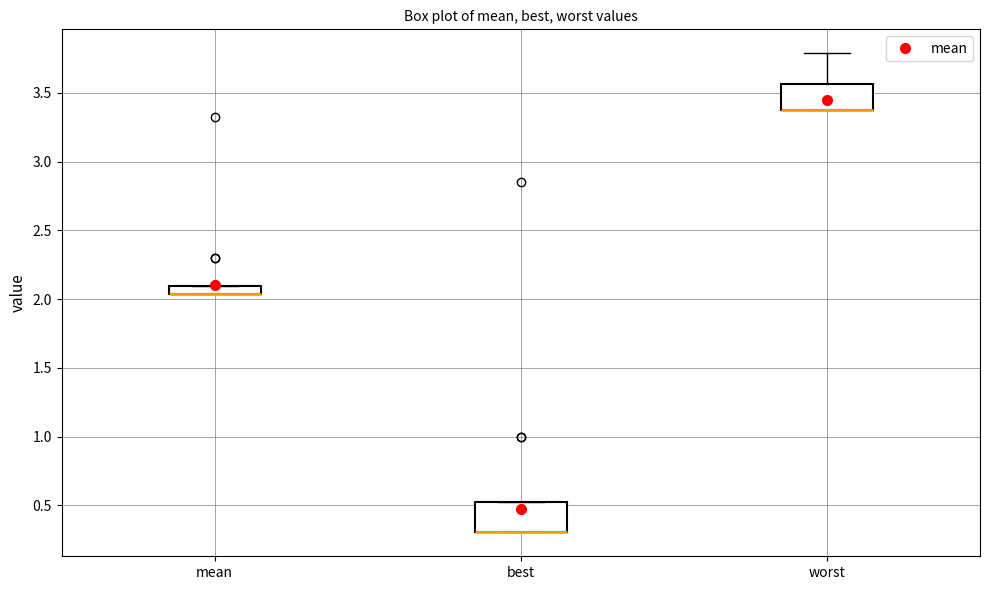

Where is the upper edge of the box for mean on the y-axis? The values are not printed on the chart, so give them approximately, as read against the axis.

2.10